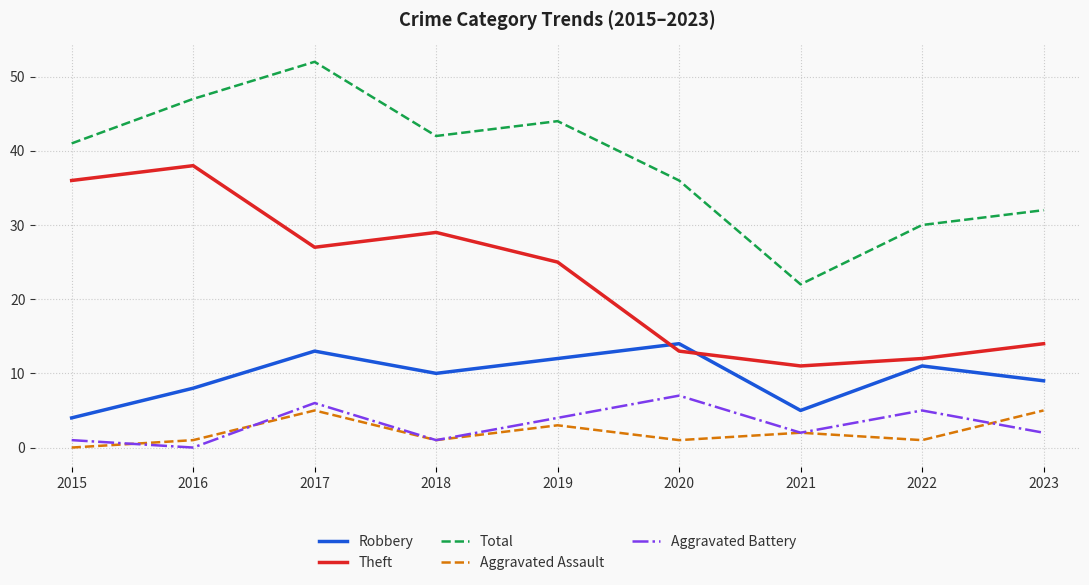

In Aggravated Assault, how many points are lower than both neighbors (excluding endpoints)?

3